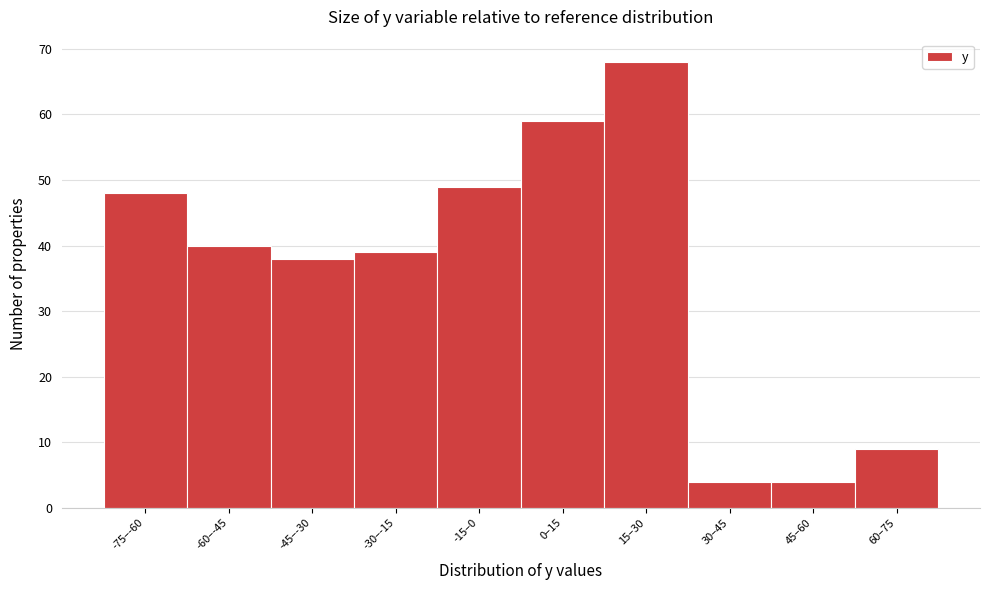

Reading right to left, extract all data points from this chart.

9	4	4	68	59	49	39	38	40	48